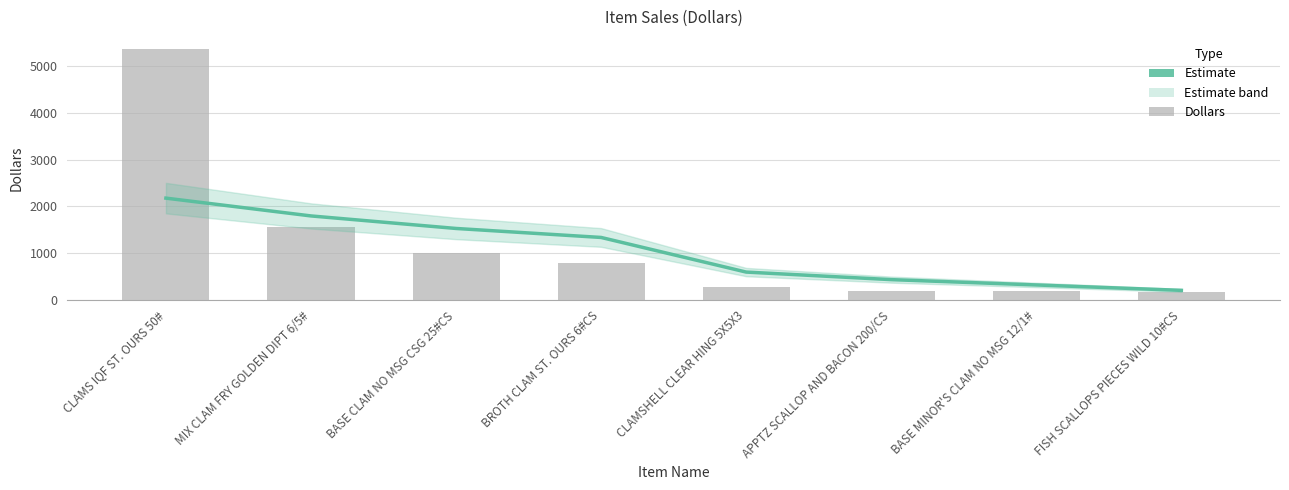

What position from the left is BASE MINOR'S CLAM NO MSG 12/1#?

7